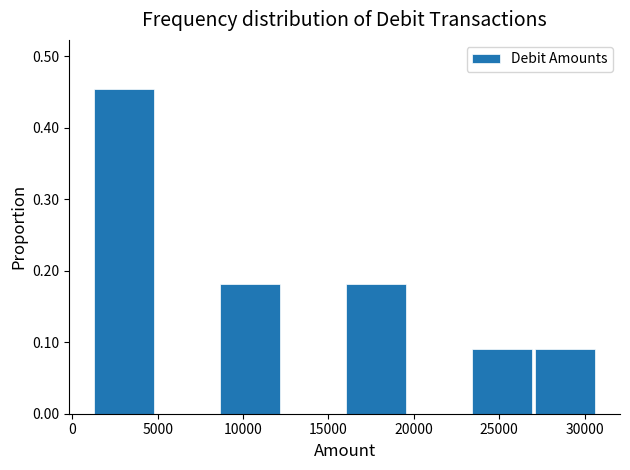

Reading left to right, list every bar in this chart as the range it spans on the x-axis followed by its height. Neither the bar edges nor the heights are printed on the chart, so give them approximately, as read against the axes.

1000 to 5000: 0.45
5000 to 8500: 0
8500 to 12500: 0.18
12500 to 16000: 0
16000 to 19500: 0.18
19500 to 23500: 0
23500 to 27000: 0.09
27000 to 30500: 0.09